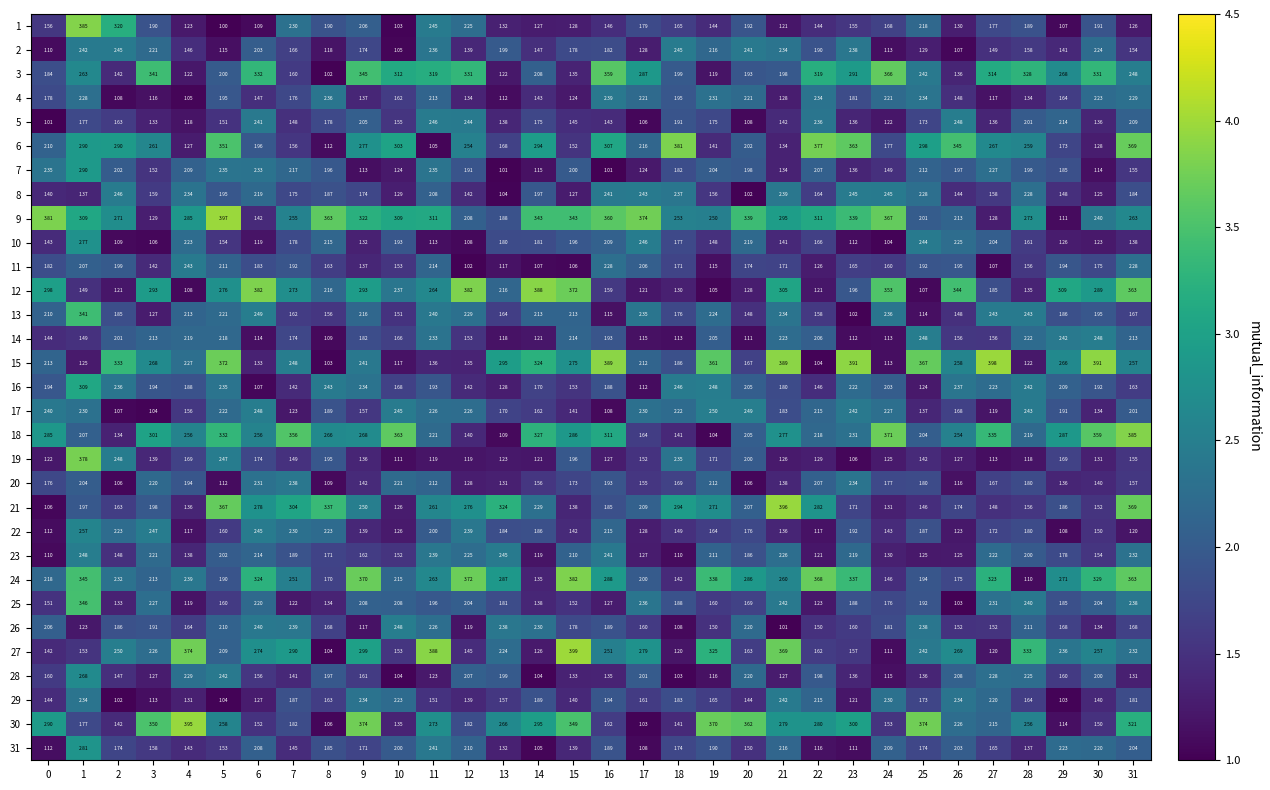

Is the value of 23 at 30 greater than the value of 25 at 4?

Yes